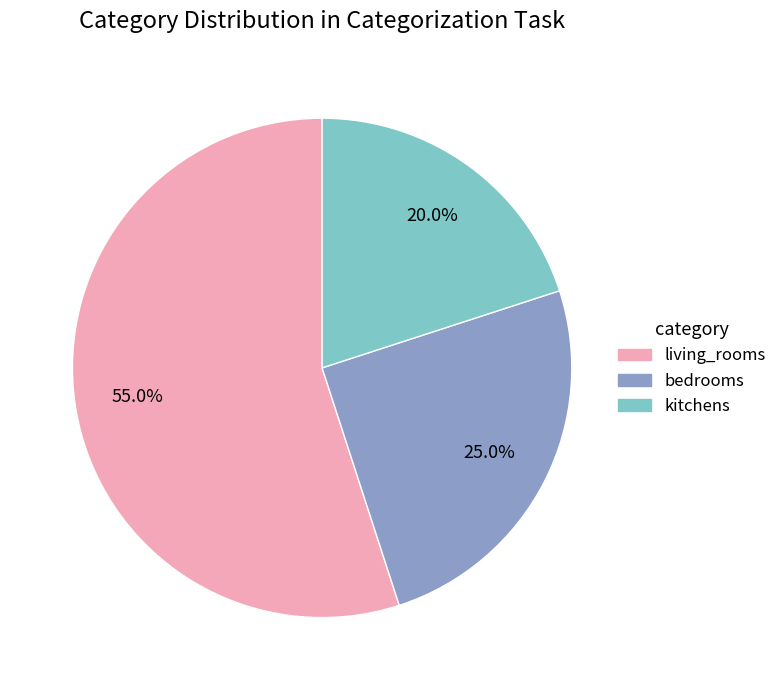

To the nearest percent, what portion does living_rooms represent?

55%